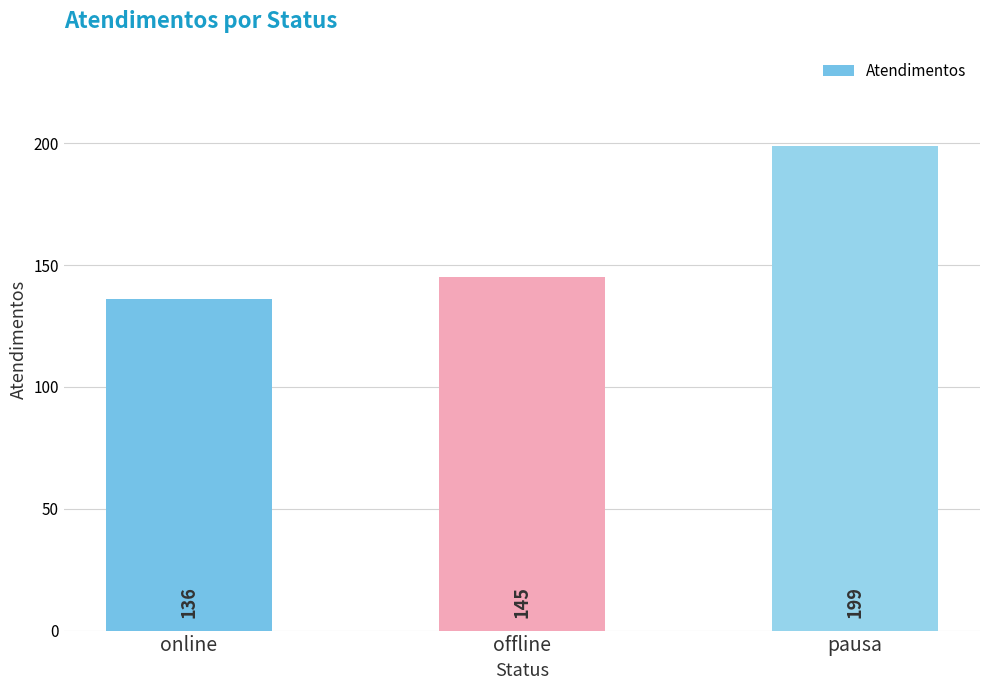

Approximately how many times larger is the value at offline compared to pausa?

0.7